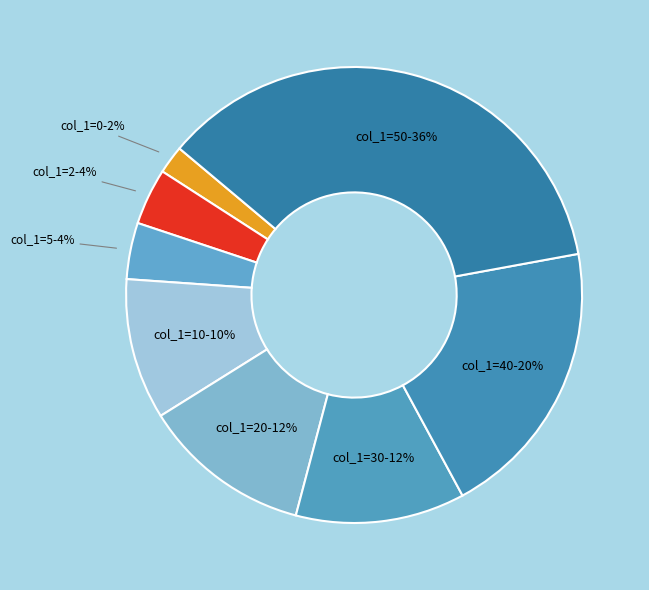

Approximately how many times larger is the value at col_1=2 compared to col_1=5?

1.0